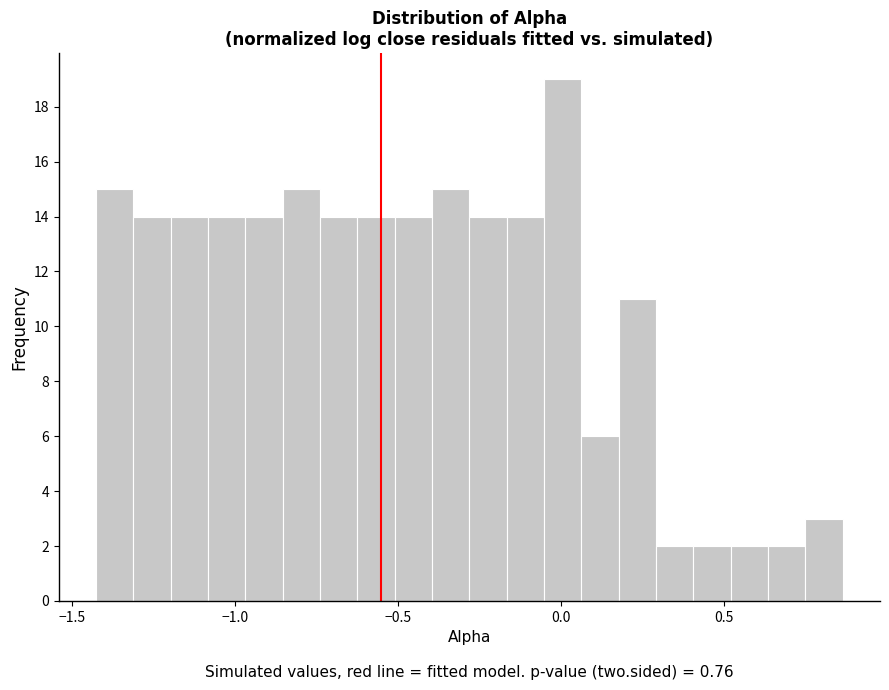

Read against the x-axis, roughly where is the centre of the tallest bar?

0.00